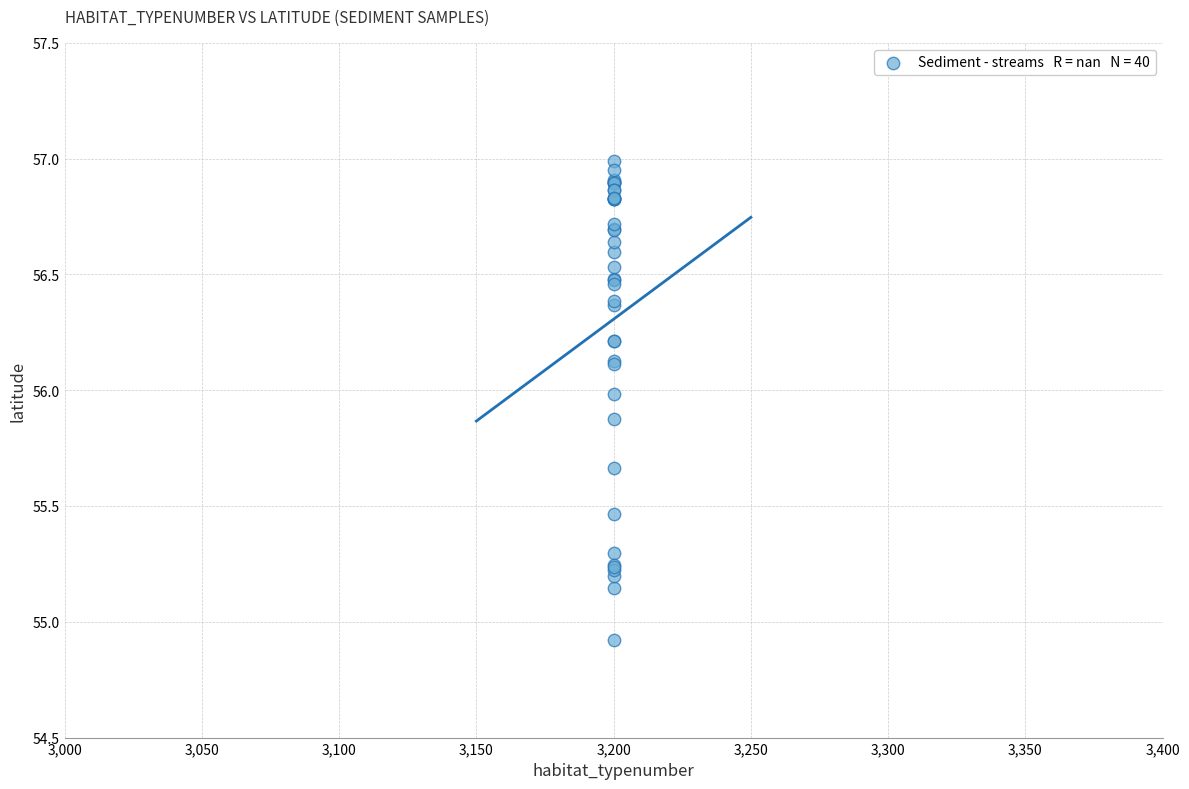

What Y value in the scatter plot is closest to 55?

54.9